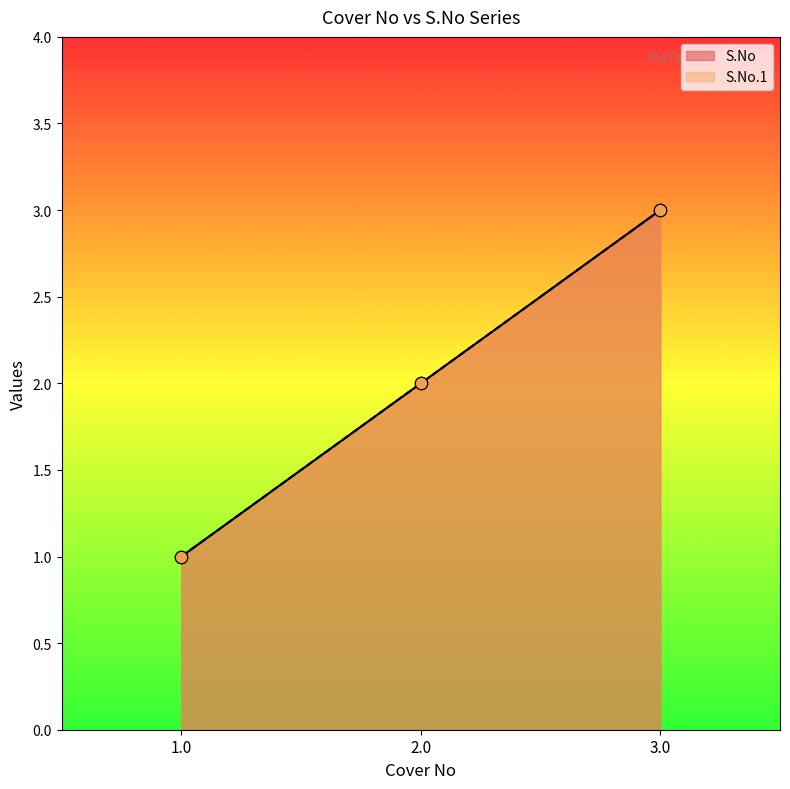

Is the value of S.No at 1.0 greater than the value of S.No.1 at 2.0?

No